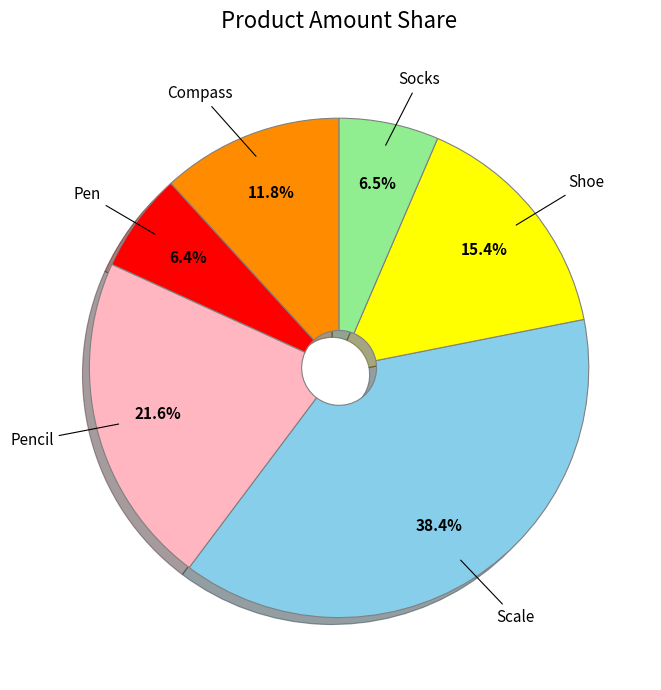

Is there any slice that represents more than half of the pie?

No